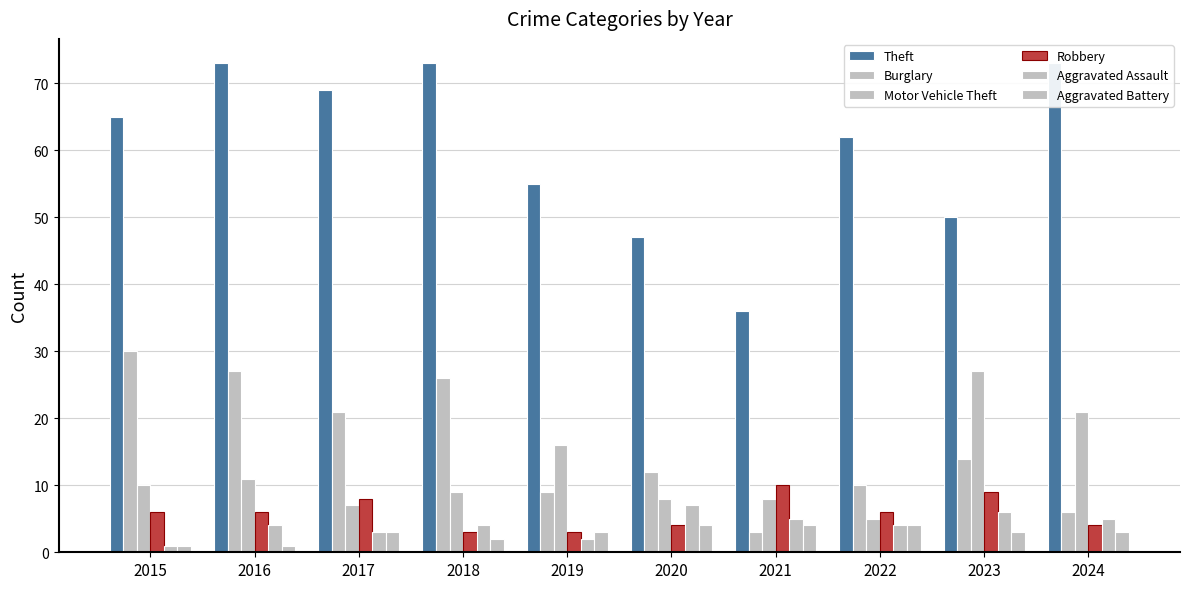

Reading left to right, list all the values displayed in this chart.

Theft: 2015=65	2016=73	2017=69	2018=73	2019=55	2020=47	2021=36	2022=62	2023=50	2024=73
Burglary: 2015=30	2016=27	2017=21	2018=26	2019=9	2020=12	2021=3	2022=10	2023=14	2024=6
Motor Vehicle Theft: 2015=10	2016=11	2017=7	2018=9	2019=16	2020=8	2021=8	2022=5	2023=27	2024=21
Robbery: 2015=6	2016=6	2017=8	2018=3	2019=3	2020=4	2021=10	2022=6	2023=9	2024=4
Aggravated Assault: 2015=1	2016=4	2017=3	2018=4	2019=2	2020=7	2021=5	2022=4	2023=6	2024=5
Aggravated Battery: 2015=1	2016=1	2017=3	2018=2	2019=3	2020=4	2021=4	2022=4	2023=3	2024=3